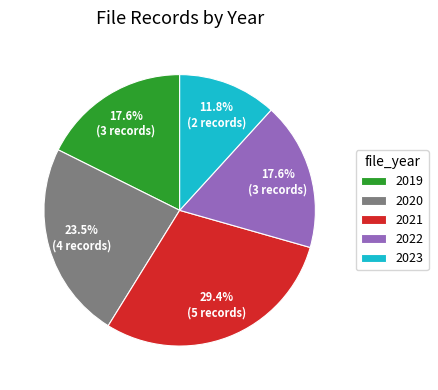

Is it true that 2019 is 18% of the pie?

True